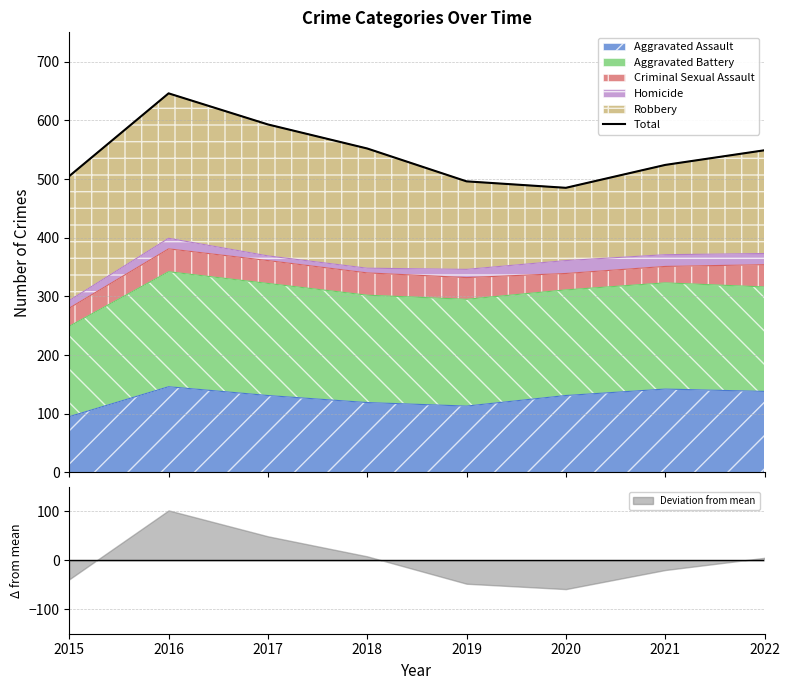

What is the value of the 2nd point from the left?

646